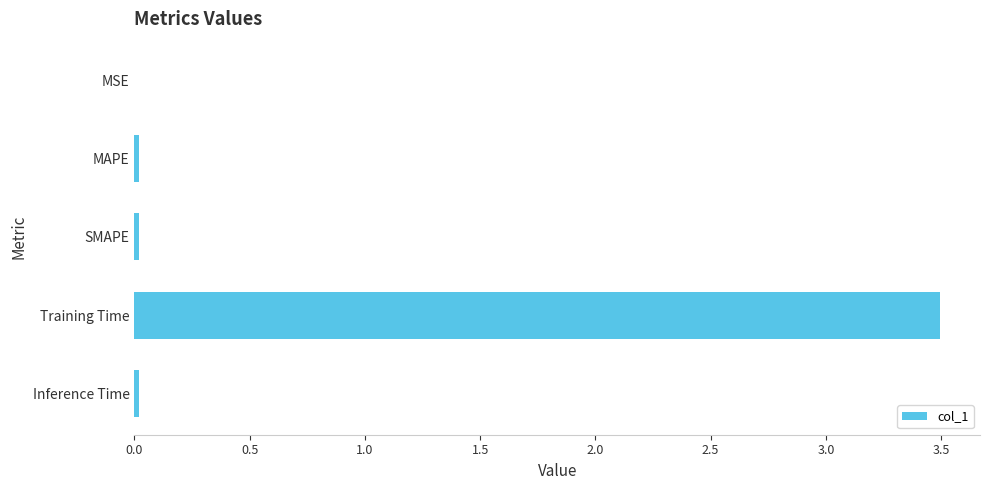

True or false: the data shows 0.0 at MAPE.

True